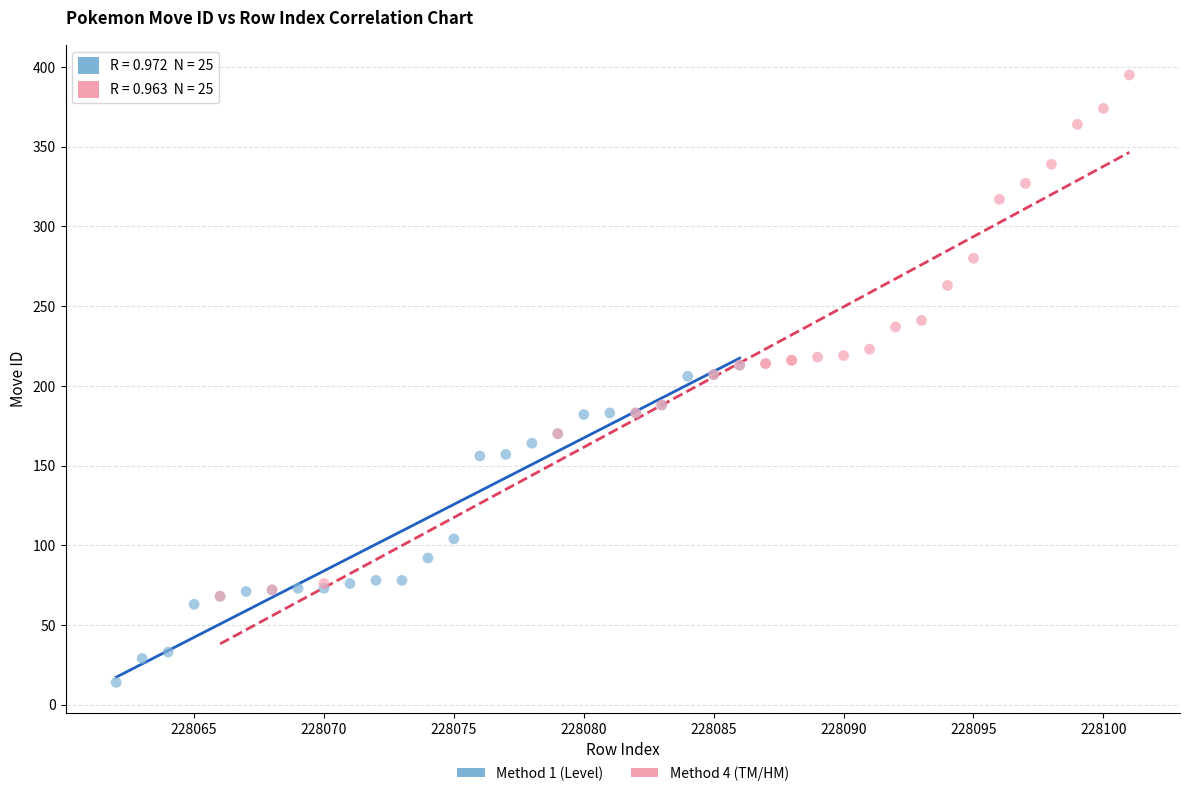

Which series contains the highest Y value?

Method 4 (TM/HM)